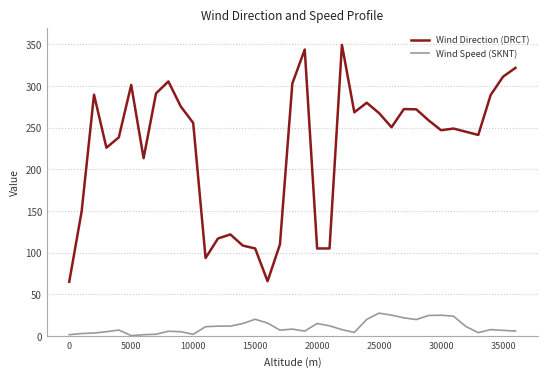

What is the maximum value shown in the chart?

349.2